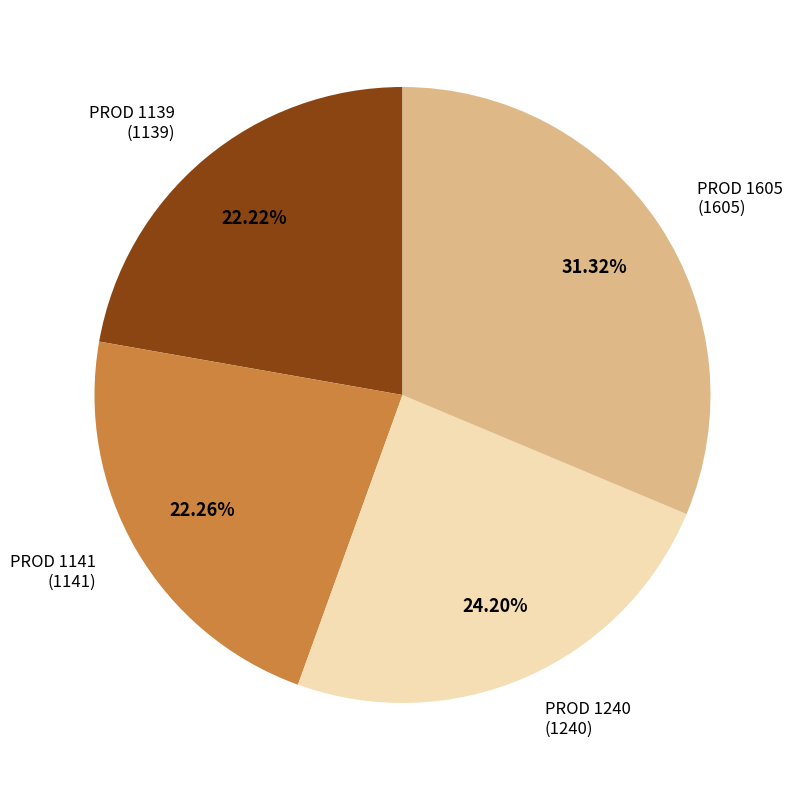

What is the ratio of the value at PROD 1240 to the value at PROD 1141?

1.1